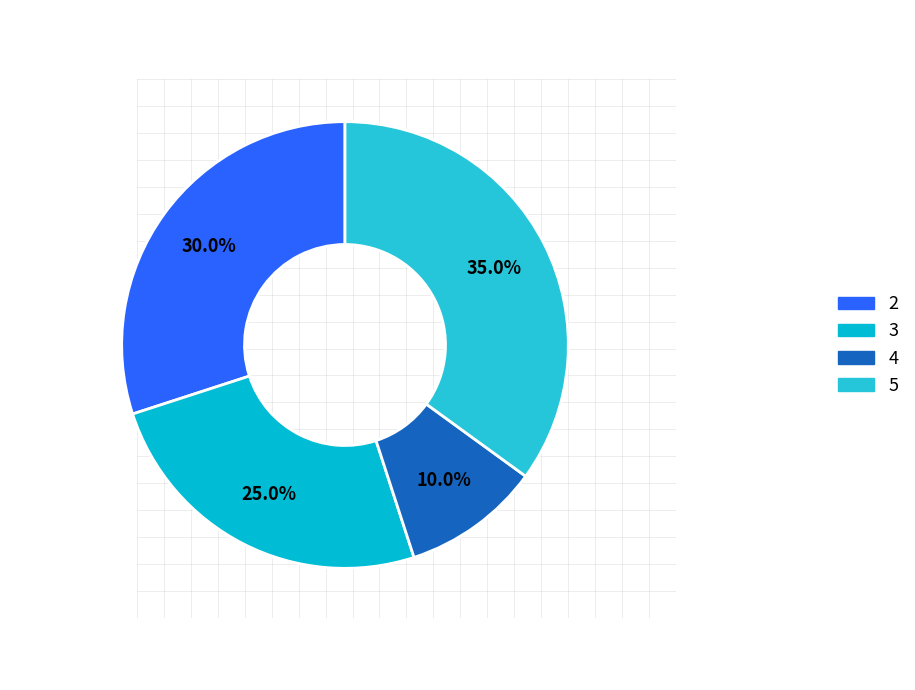

Does 4 account for over 50% of the chart?

No